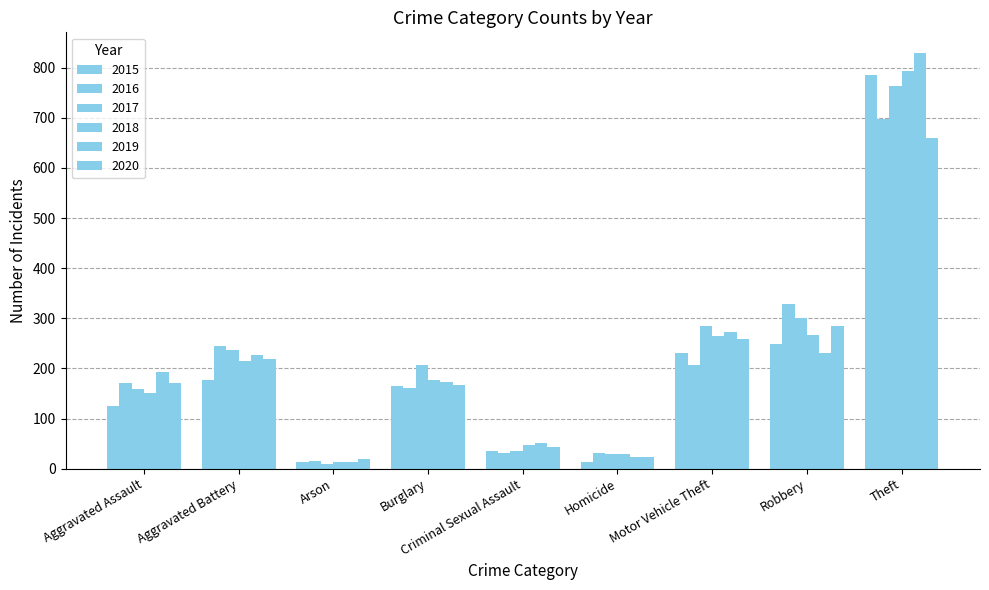

How many categories are shown in the chart?

9